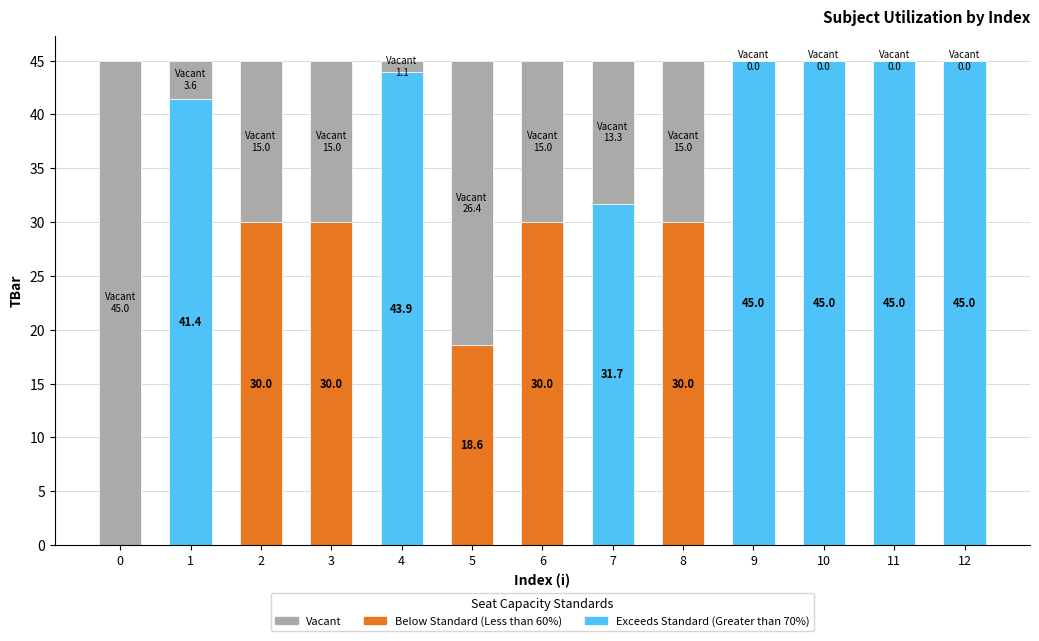

What is the sum of the values at 4 and 5?

62.5